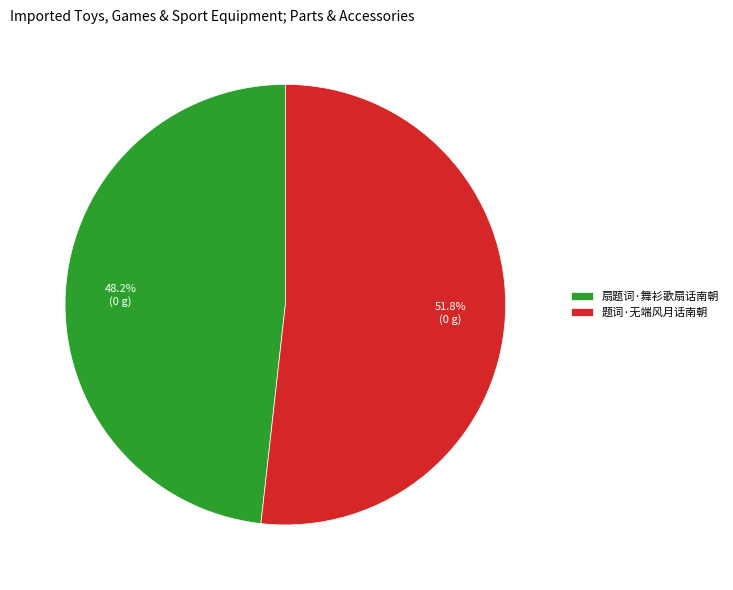

Count the number of slices in the pie.

2